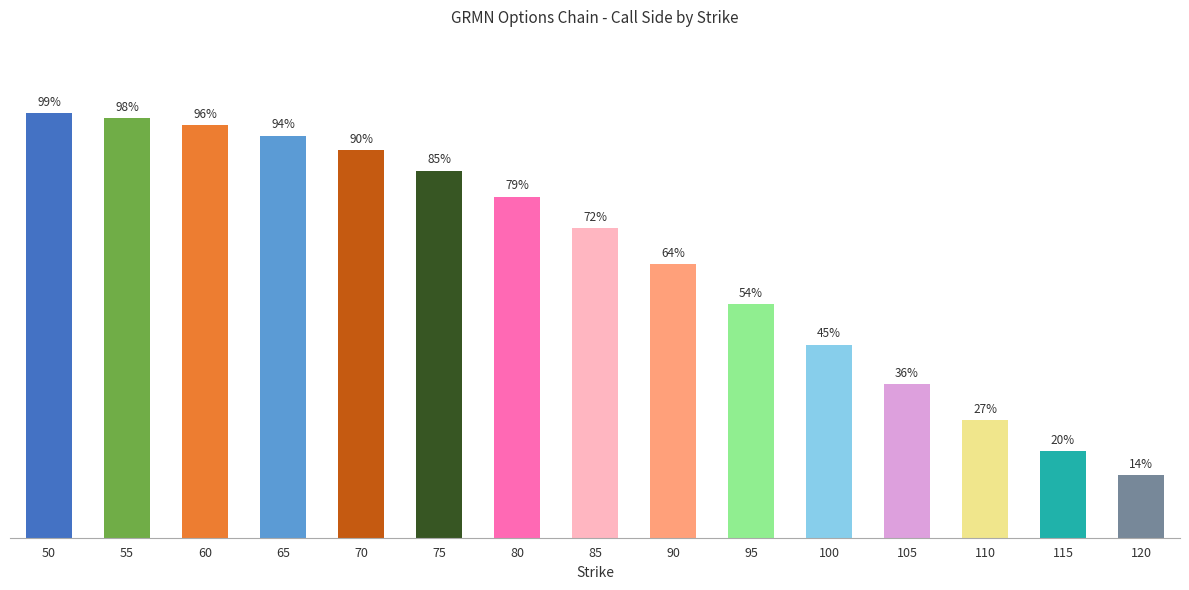

Reading right to left, list all the values displayed in this chart.

0.1	0.2	0.3	0.4	0.4	0.5	0.6	0.7	0.8	0.9	0.9	0.9	1.0	1.0	1.0